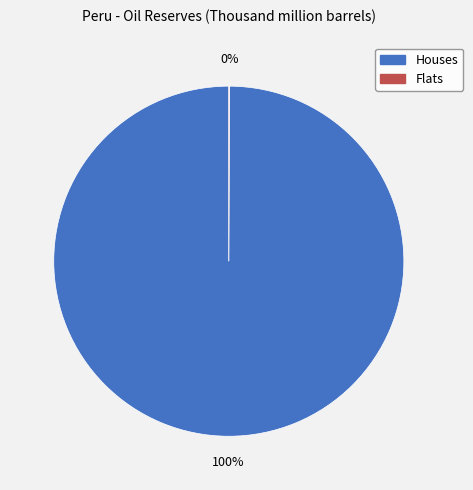

To the nearest percent, what is the average slice percentage?

50%